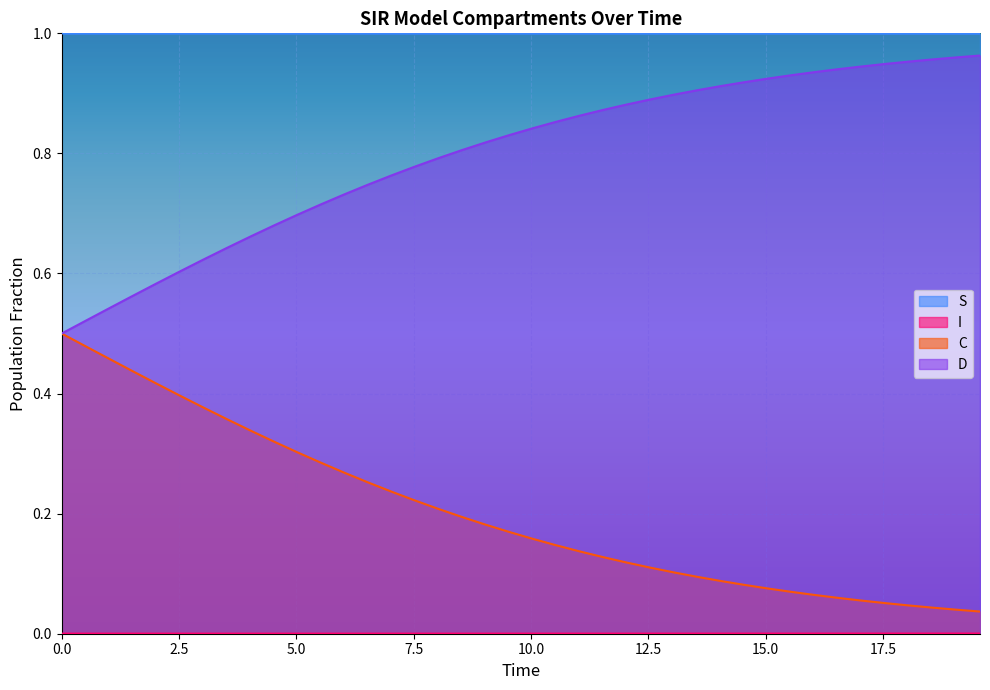

Which series has the largest total across all categories?

S